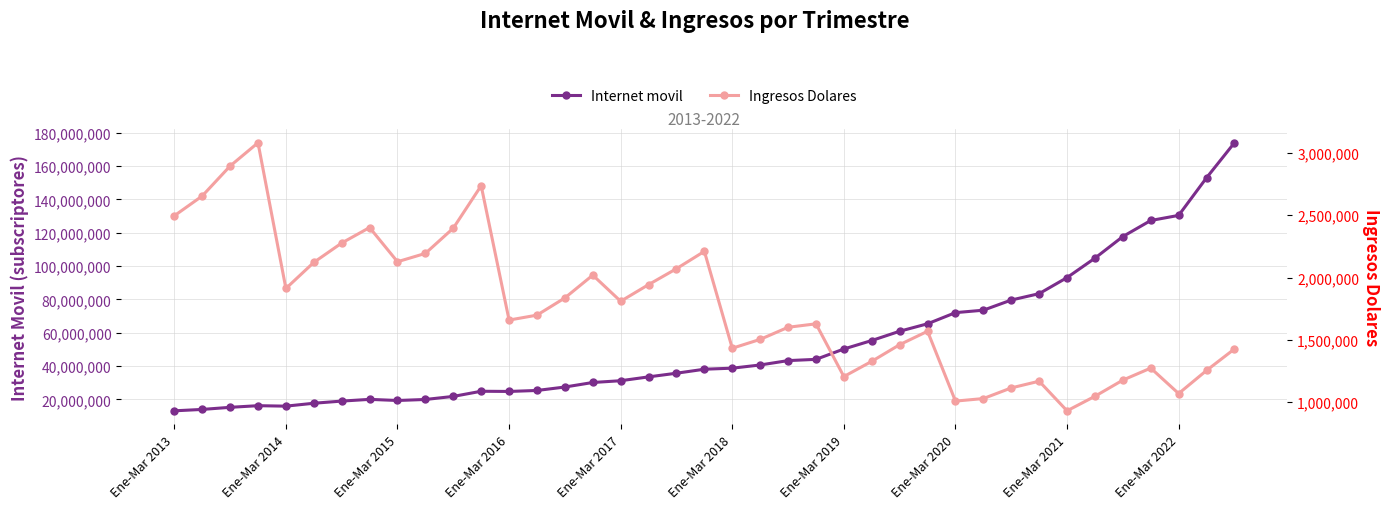

What is the spread (max minus min) of values at 14?

25579293